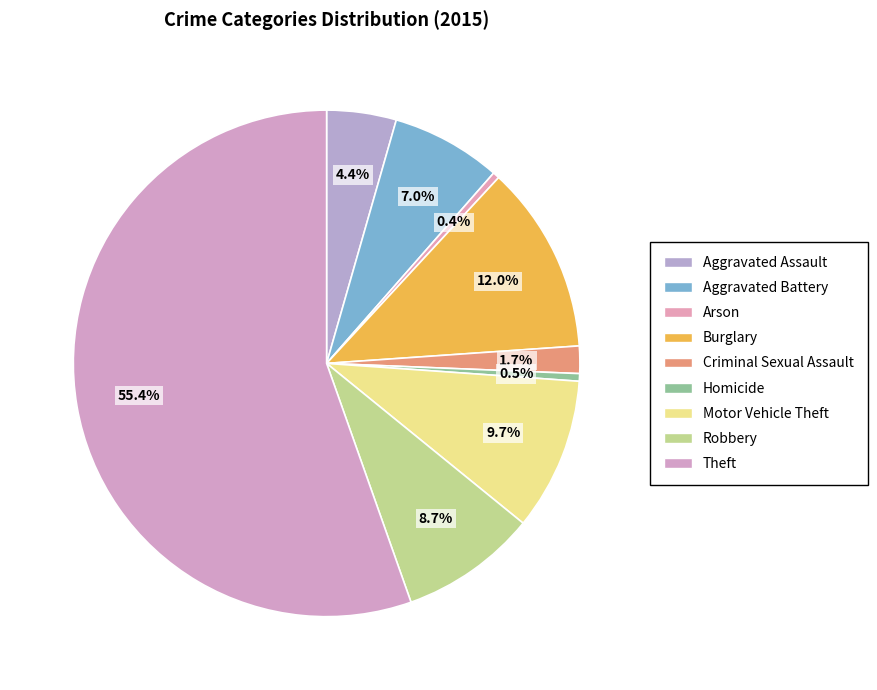

How many slices are in this pie chart?

9